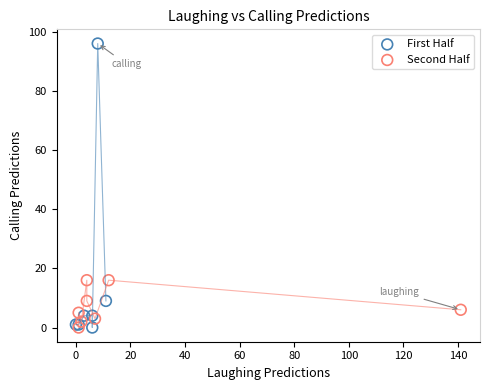

Which series contains the highest Y value?

First Half